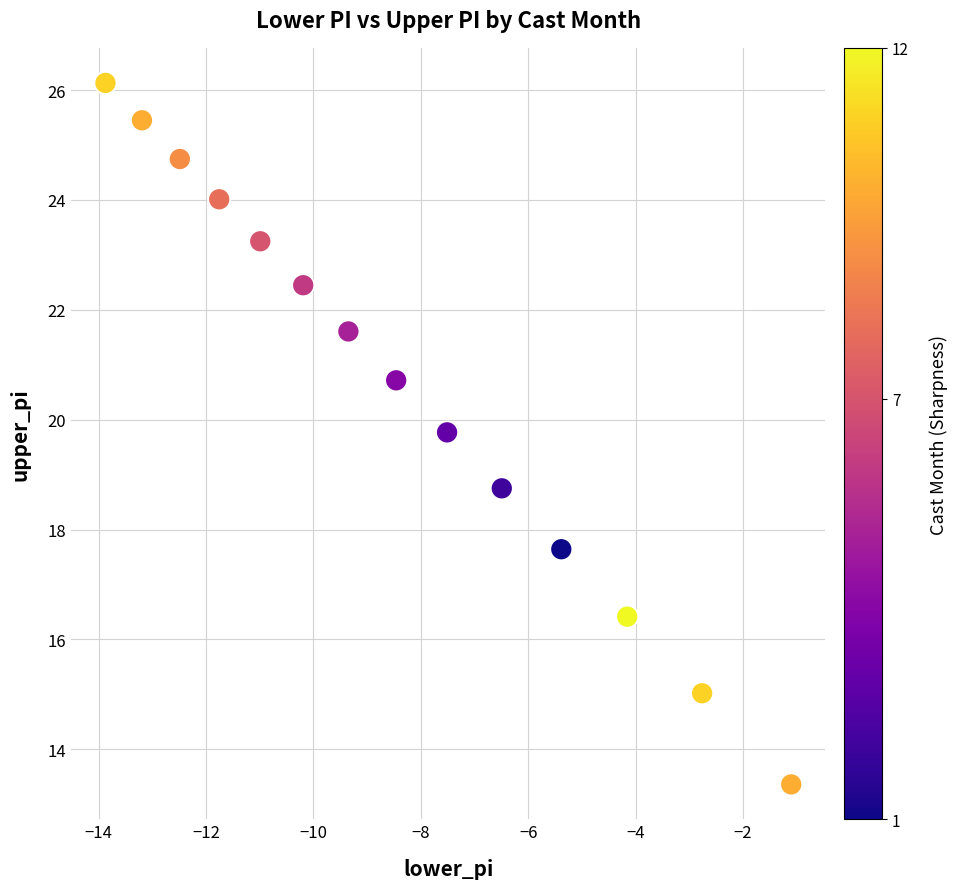

What Y value in the scatter plot is closest to 19?

18.8